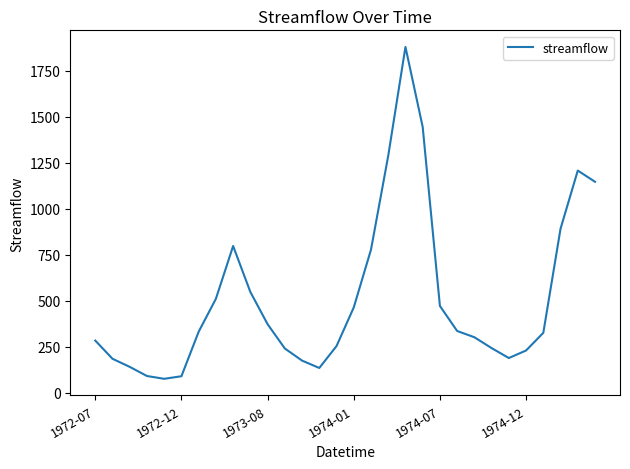

What is the sum of all values?

15434.5